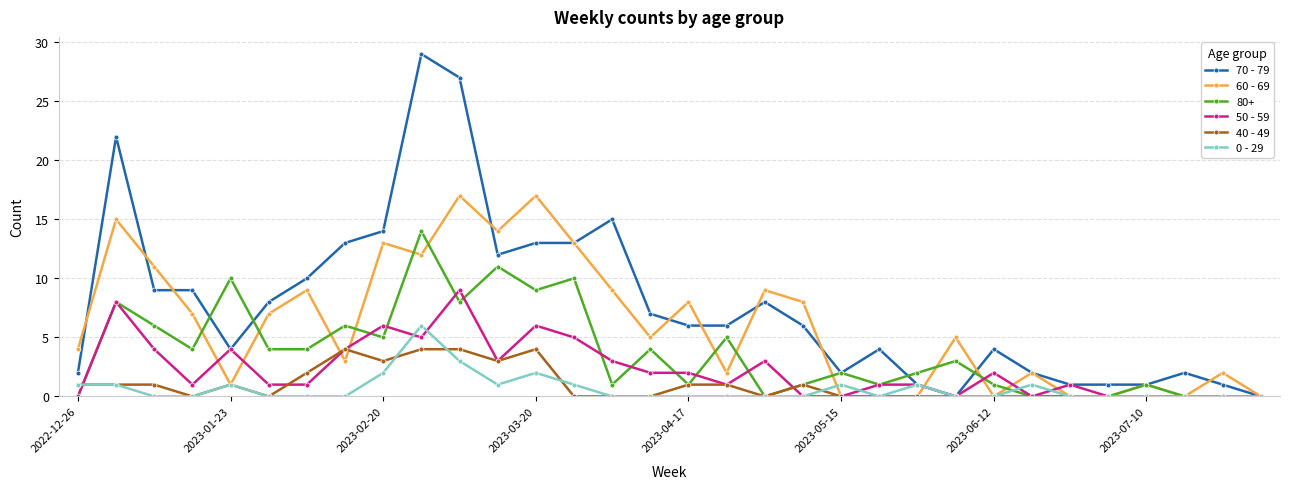

True or false: 50 - 59 has more than 1 points higher than both neighbors.

True